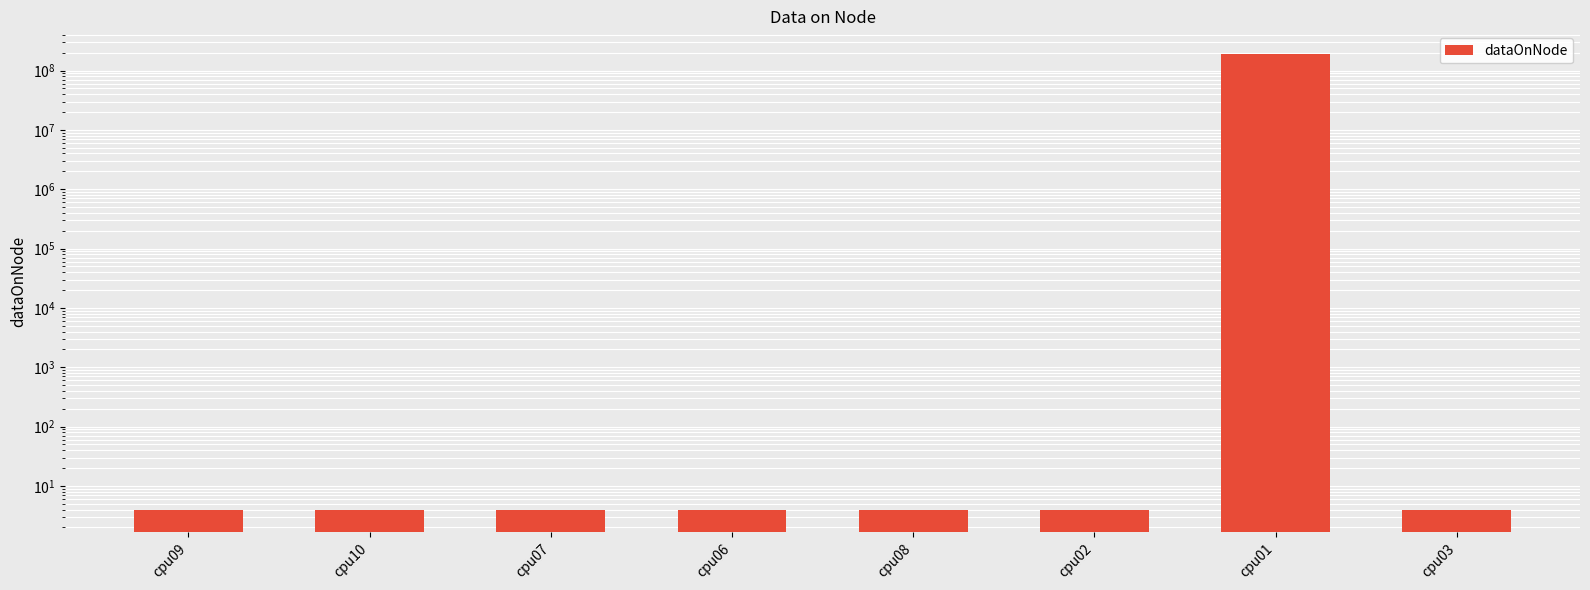

Which category has the lowest value across all series?

cpu09